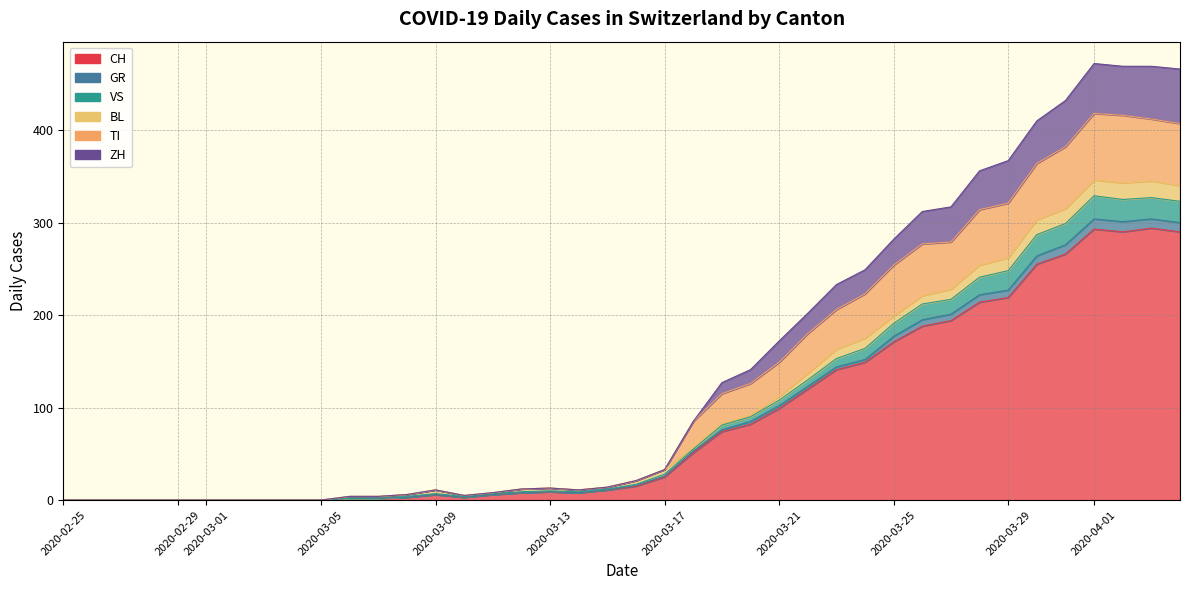

Is it true that VS equals 240 at 28?

False